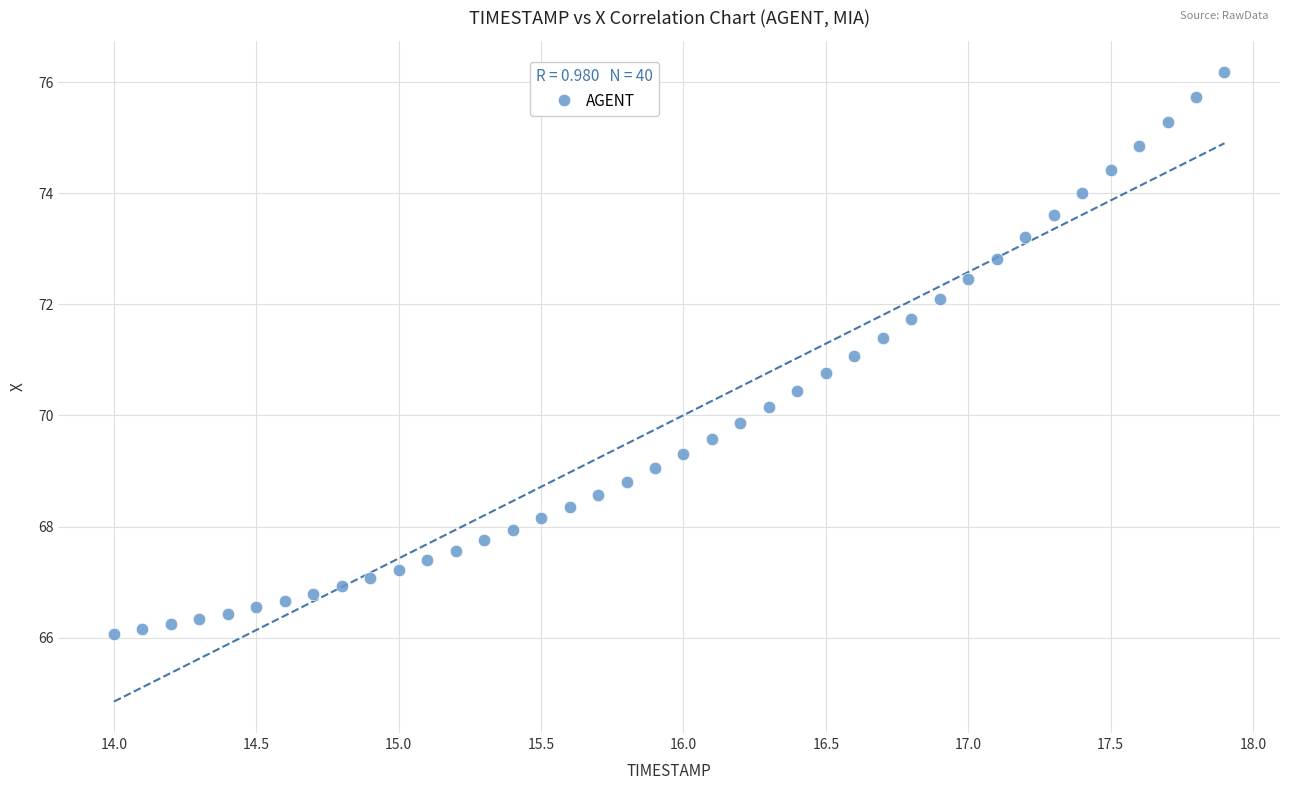

What is the range of Y values (max minus min)?

10.1